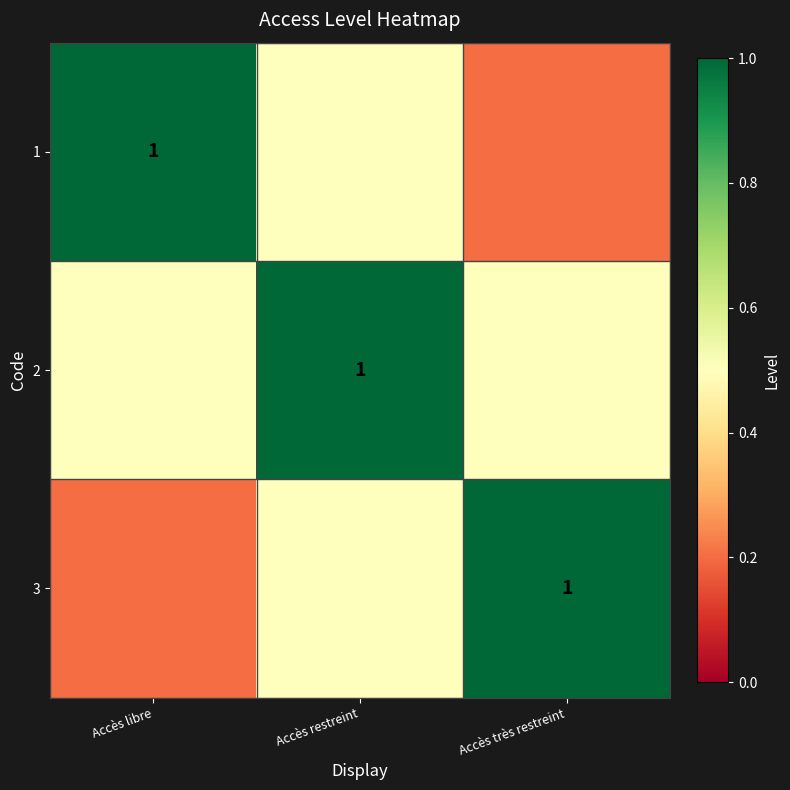

Is it true that 3 equals 1.8 at Accès très restreint?

False